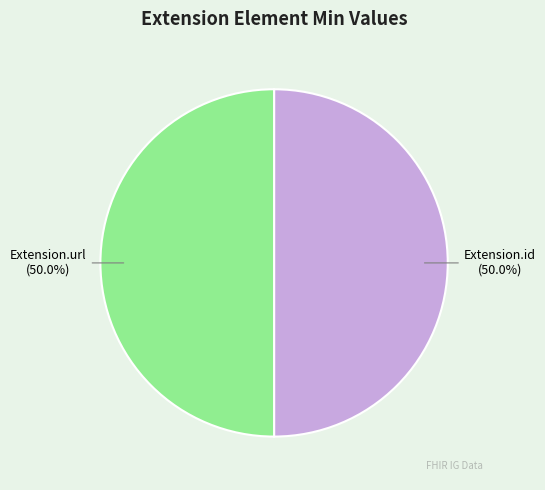

How many segments does this pie chart have?

2